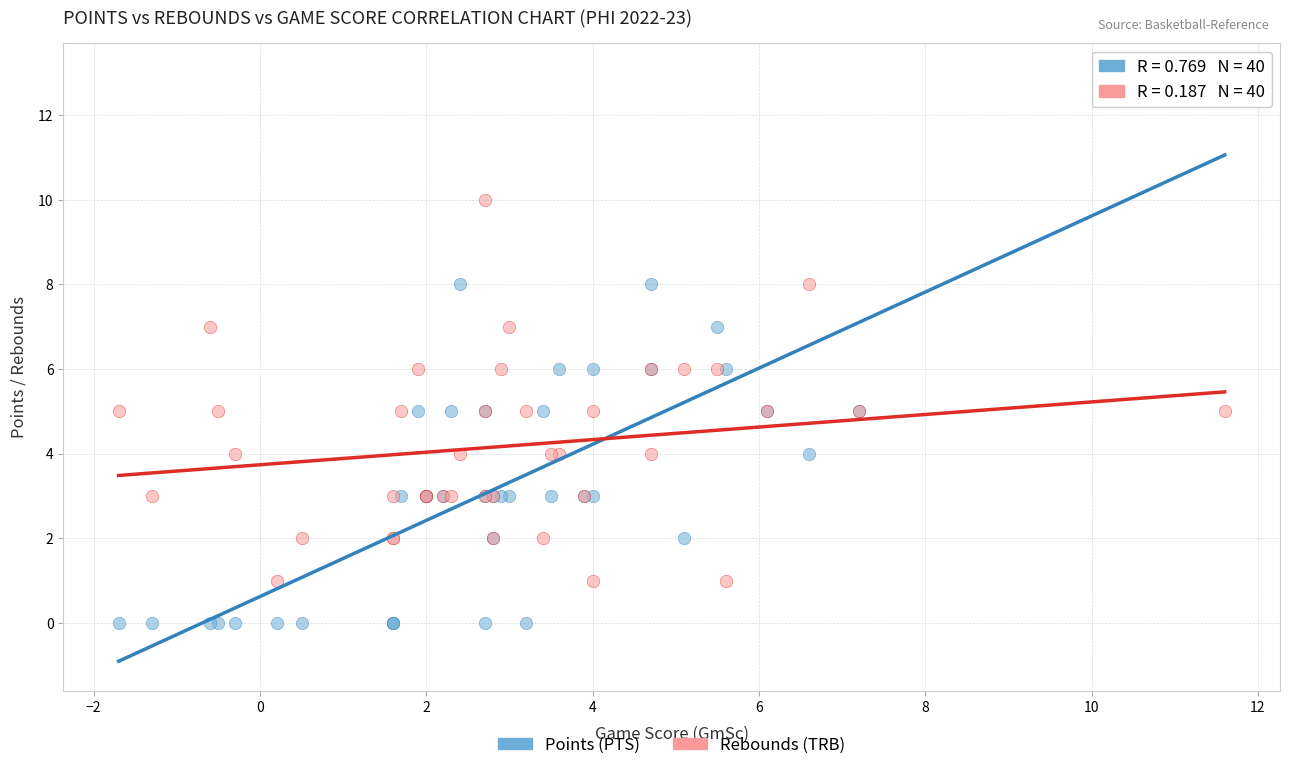

Which series has the largest Y range (max minus min)?

Points (PTS)